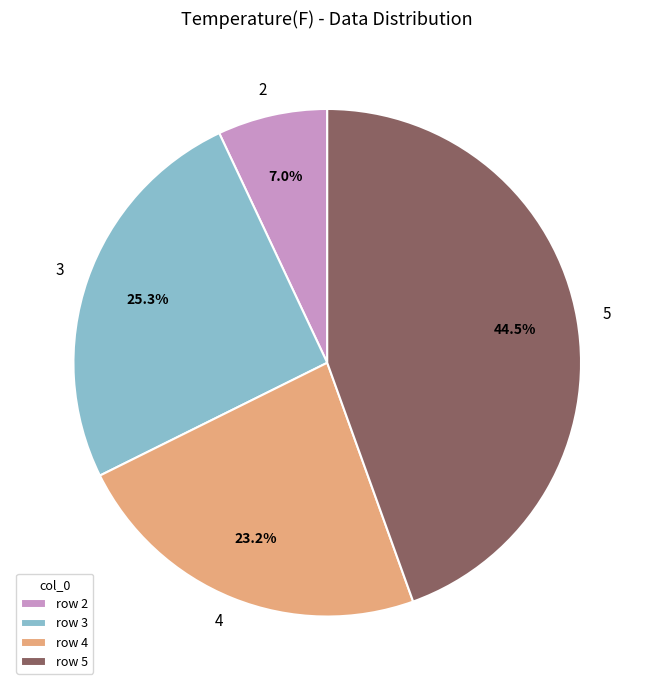

Is 2 the majority of the pie?

No